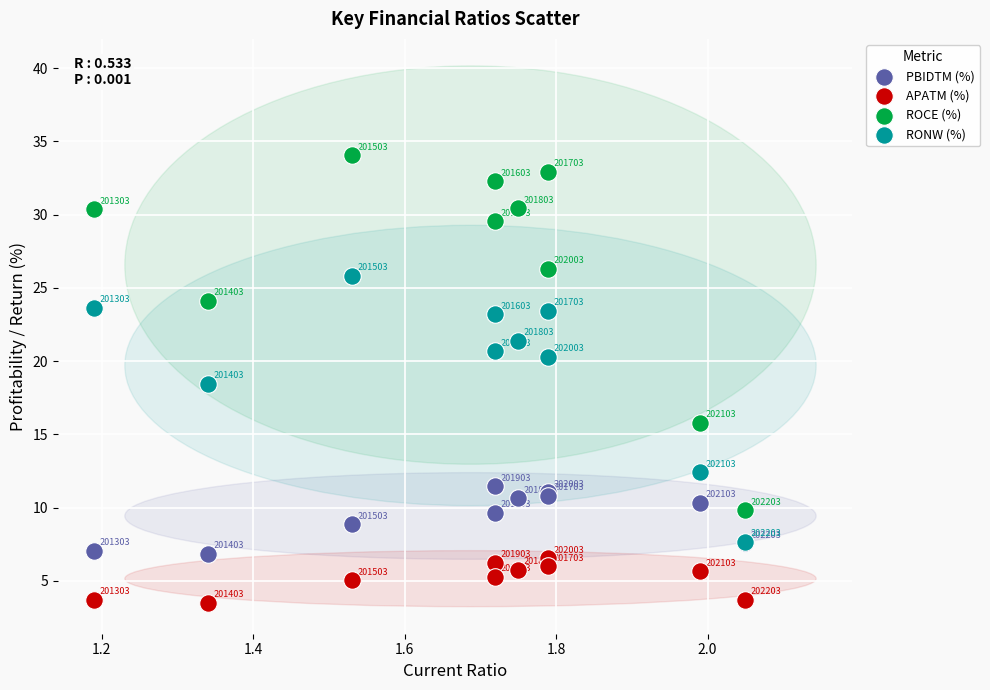

Across all series, what Y value is closest to 18?

18.5